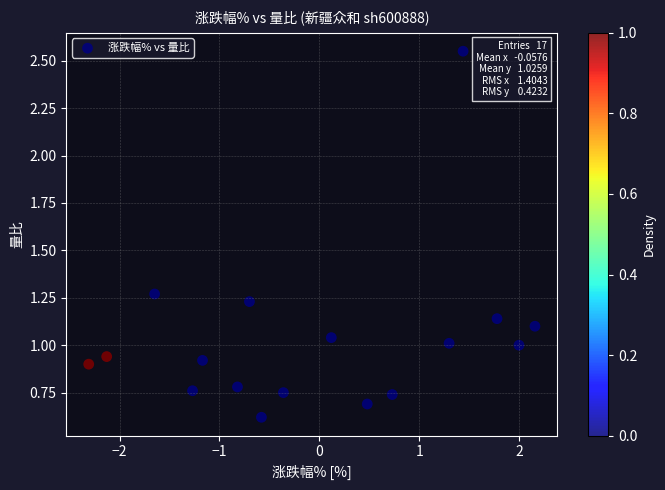

What is the range of Y values (max minus min)?

1.9